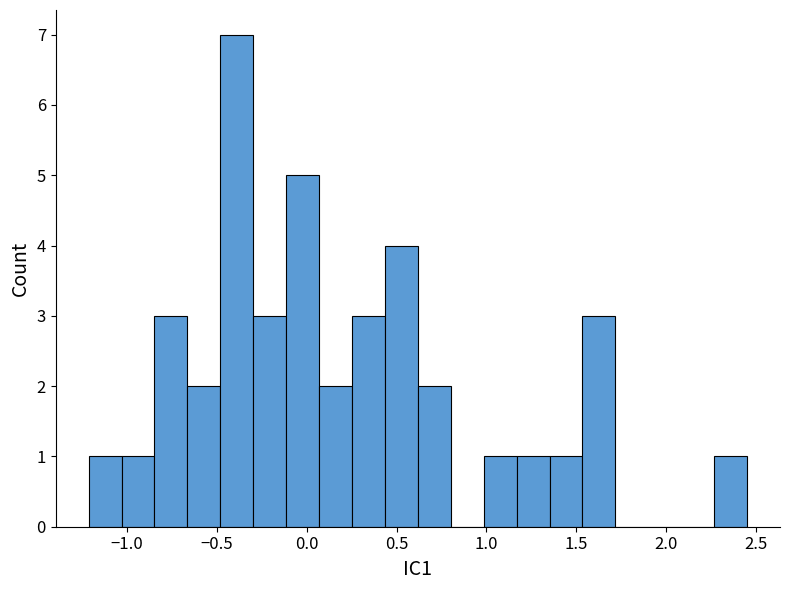

Read against the x-axis, roughly where is the centre of the tallest bar?

-0.40